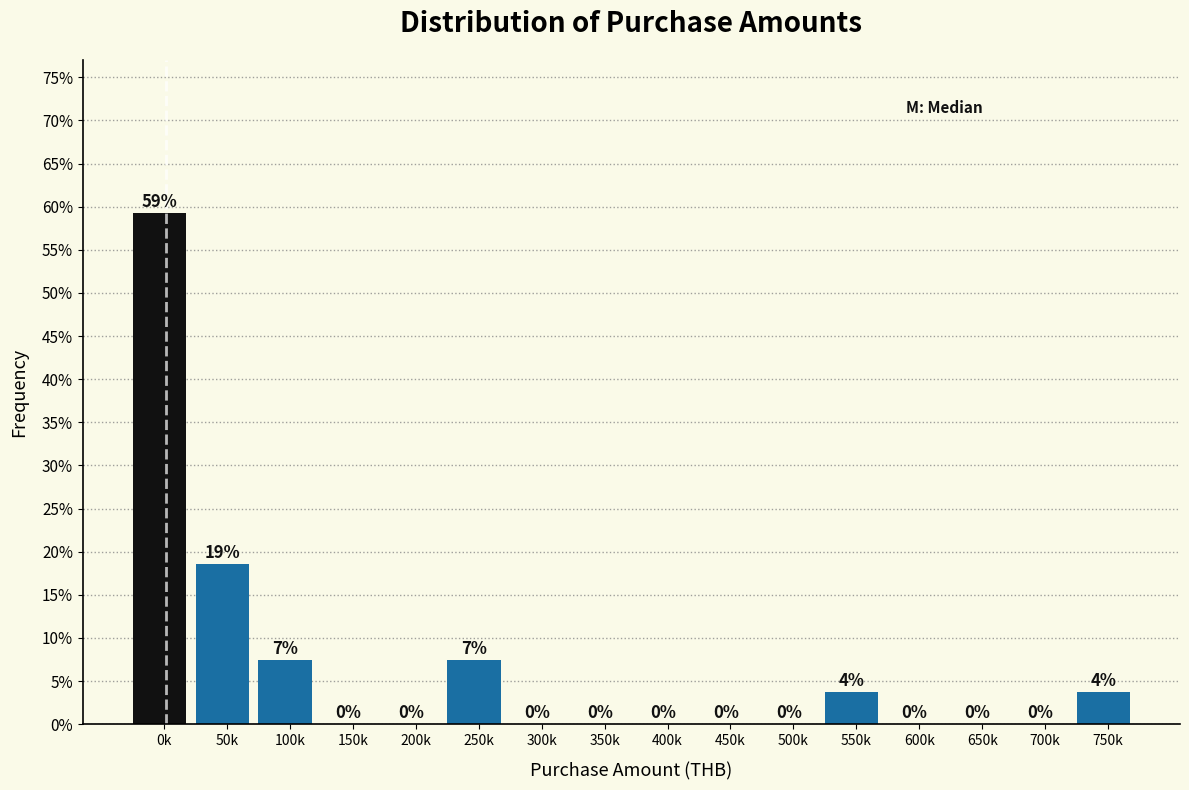

Where is the data nearest to the value 29?

50k